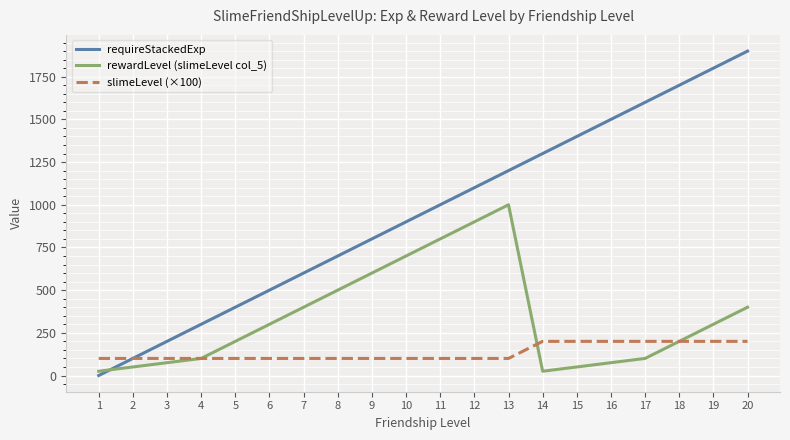

True or false: requireStackedExp has more than 0 interior local peaks.

False